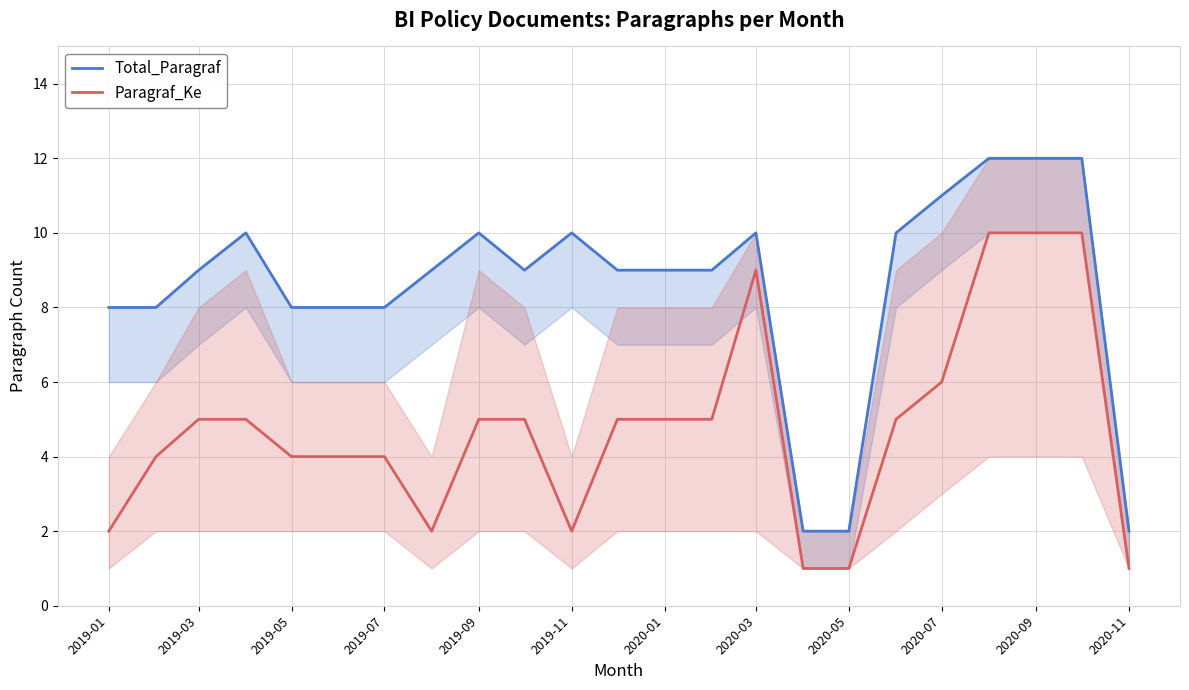

At how many categories does at least one series exceed 5?

20